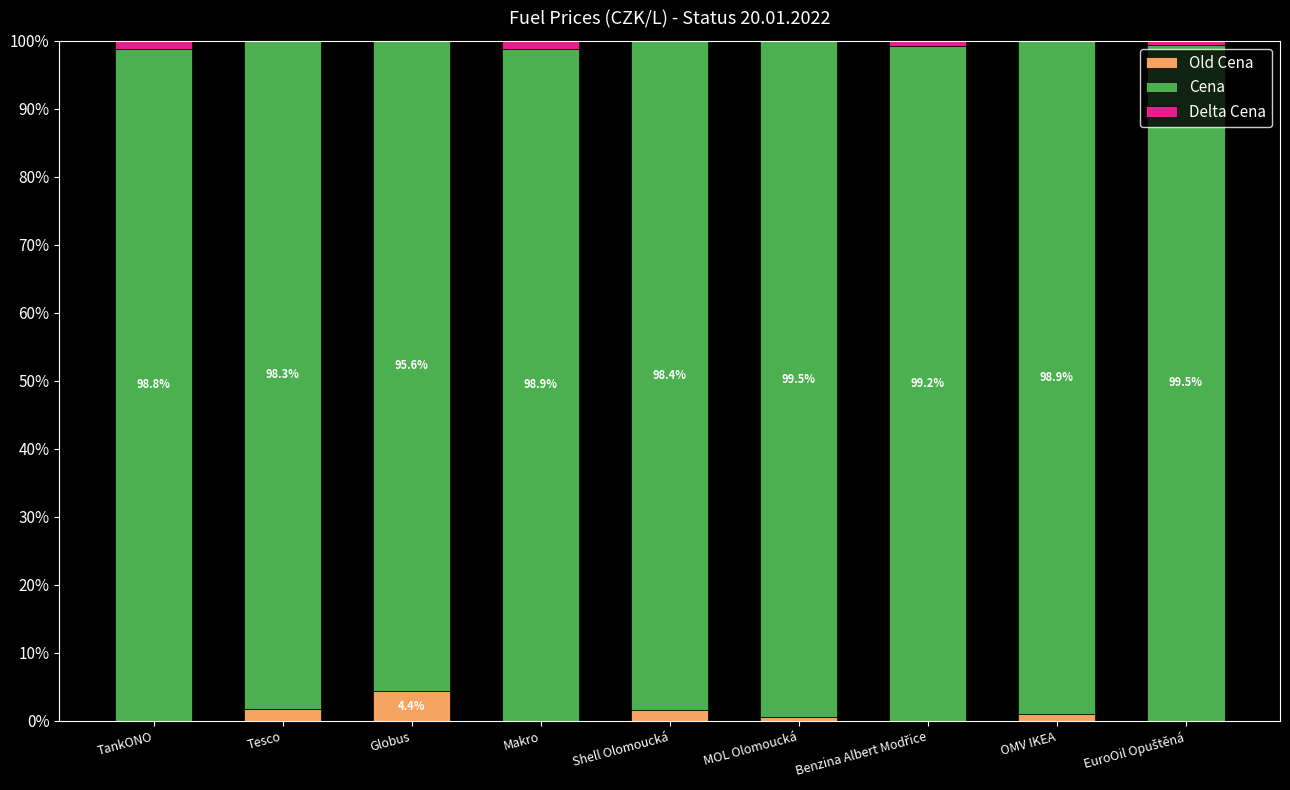

At EuroOil Opuštěná, list the series in order from smallest to largest.

Old Cena, Delta Cena, Cena